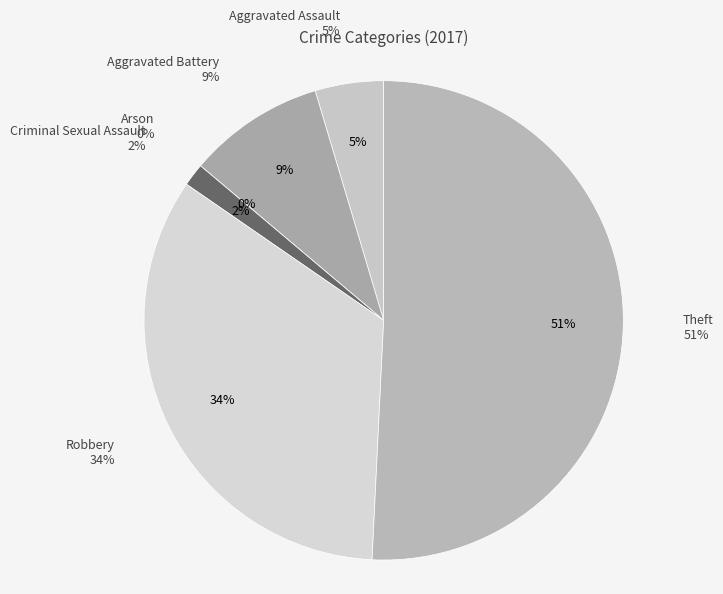

What is the smallest slice in the pie chart?

Arson